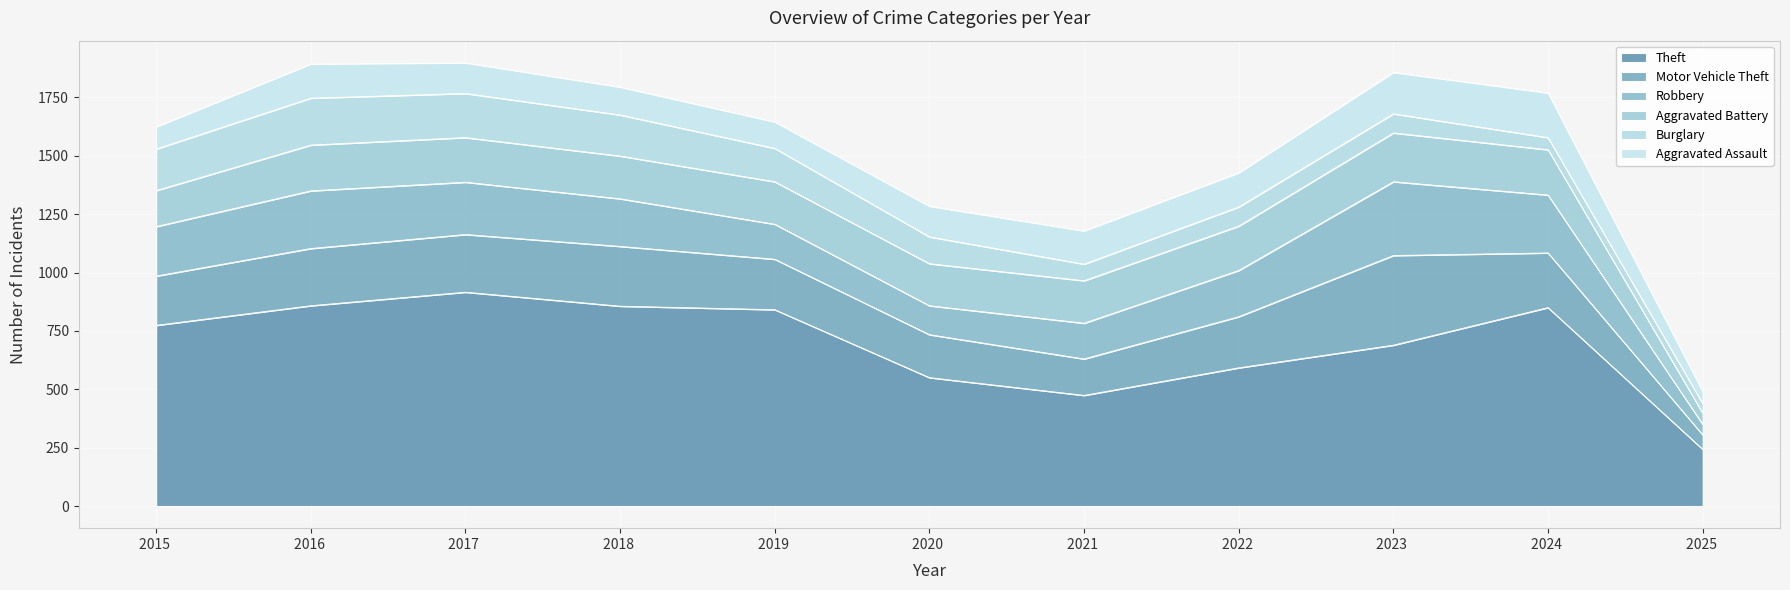

In Theft, how many points are lower than both neighbors (excluding endpoints)?

1